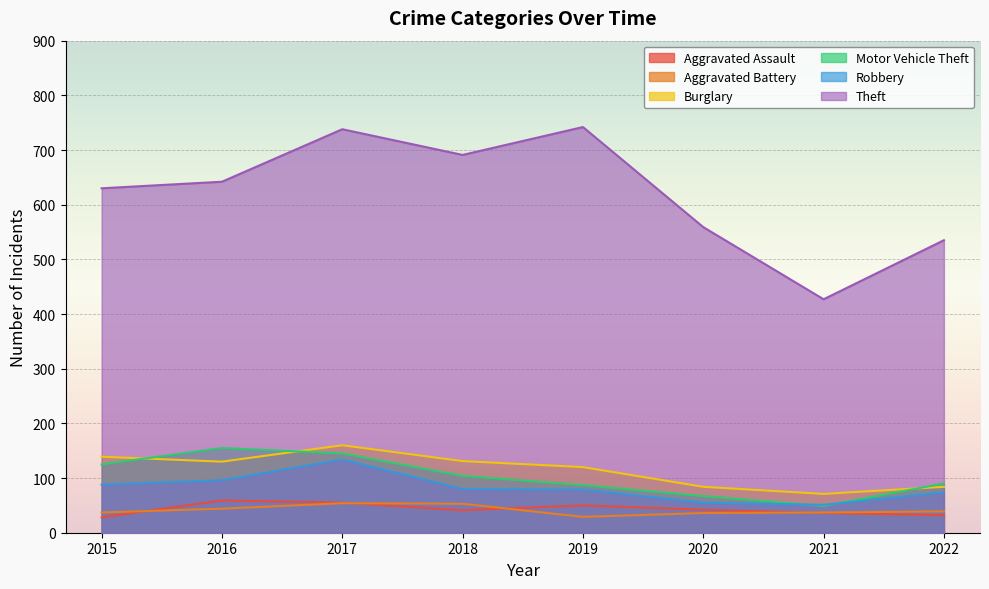

The value of Burglary at 2017 is 160. True or false?

True